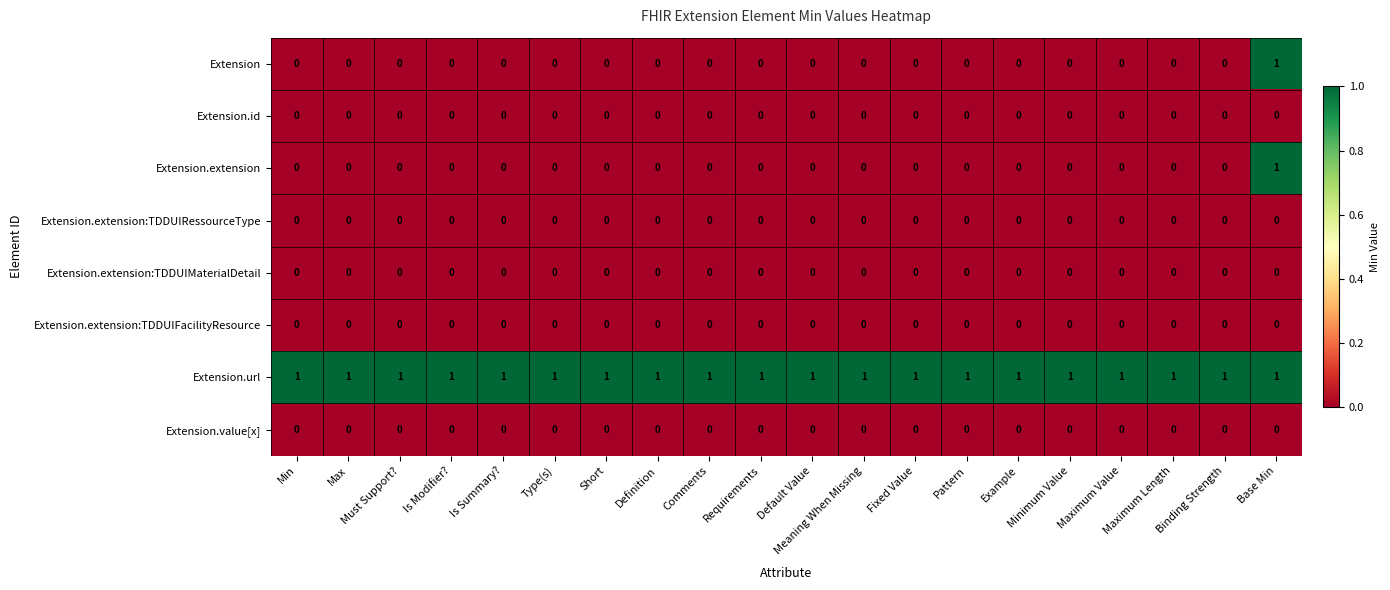

The value of Extension.url at Fixed Value is 1. True or false?

True